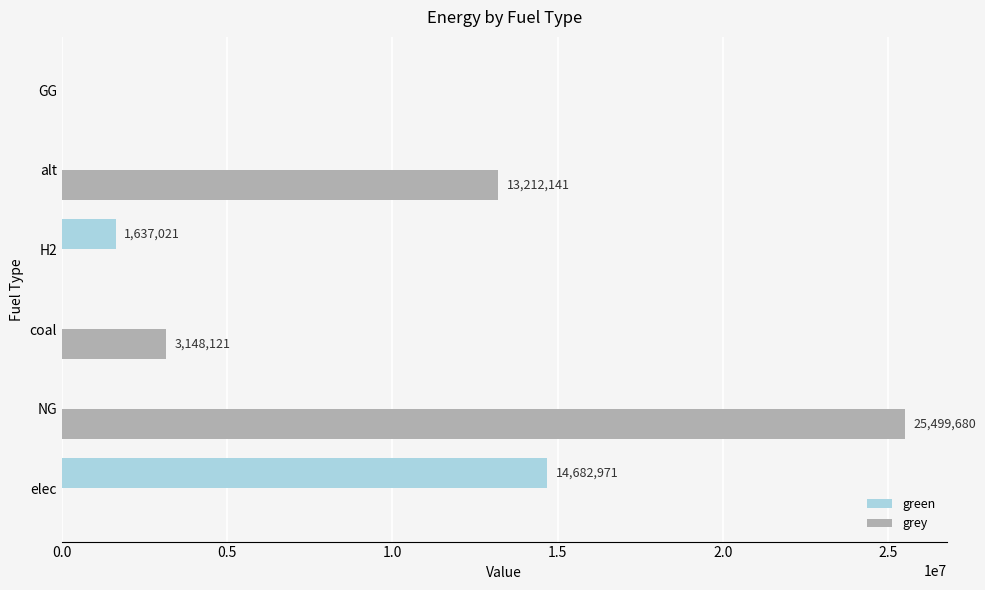

What are all the series names shown in the legend?

green, grey